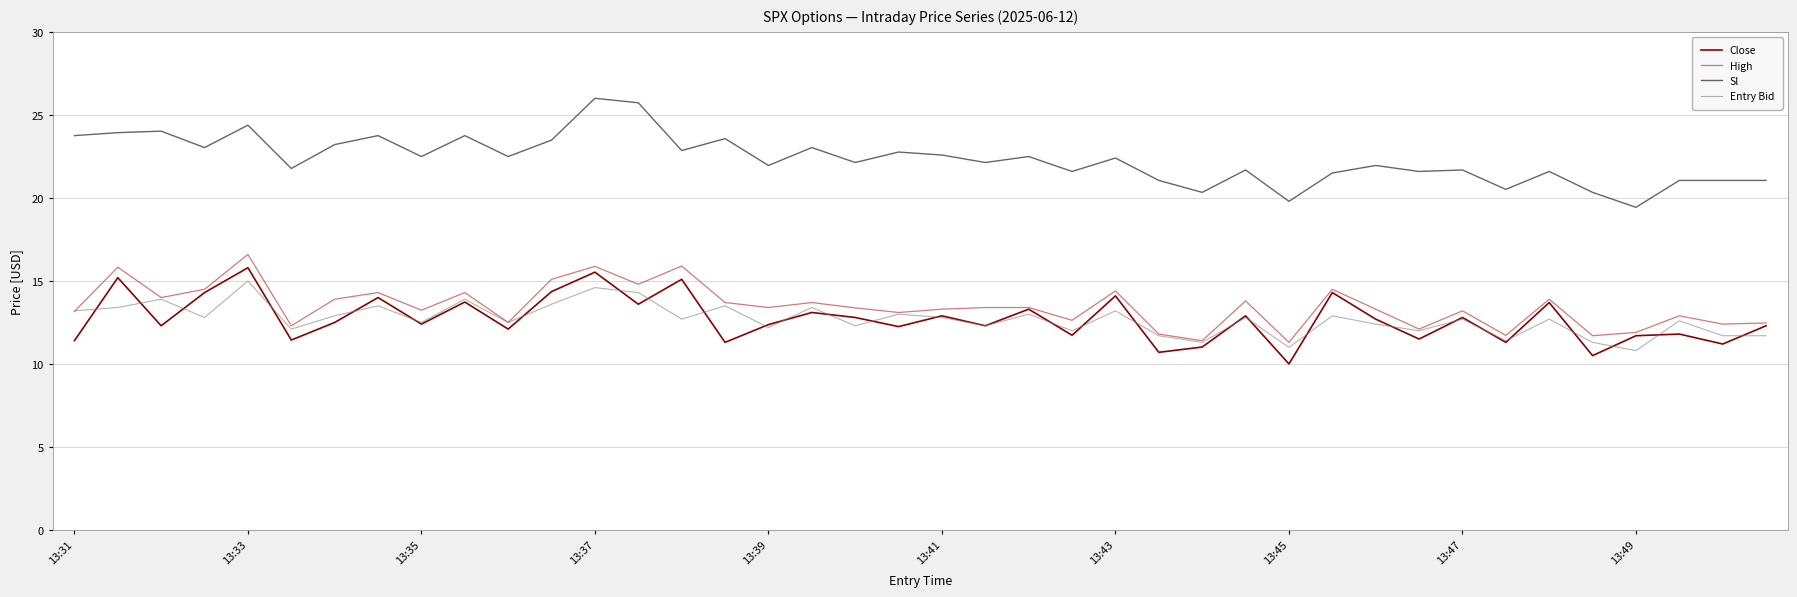

What is the minimum value shown in the chart?

10.0